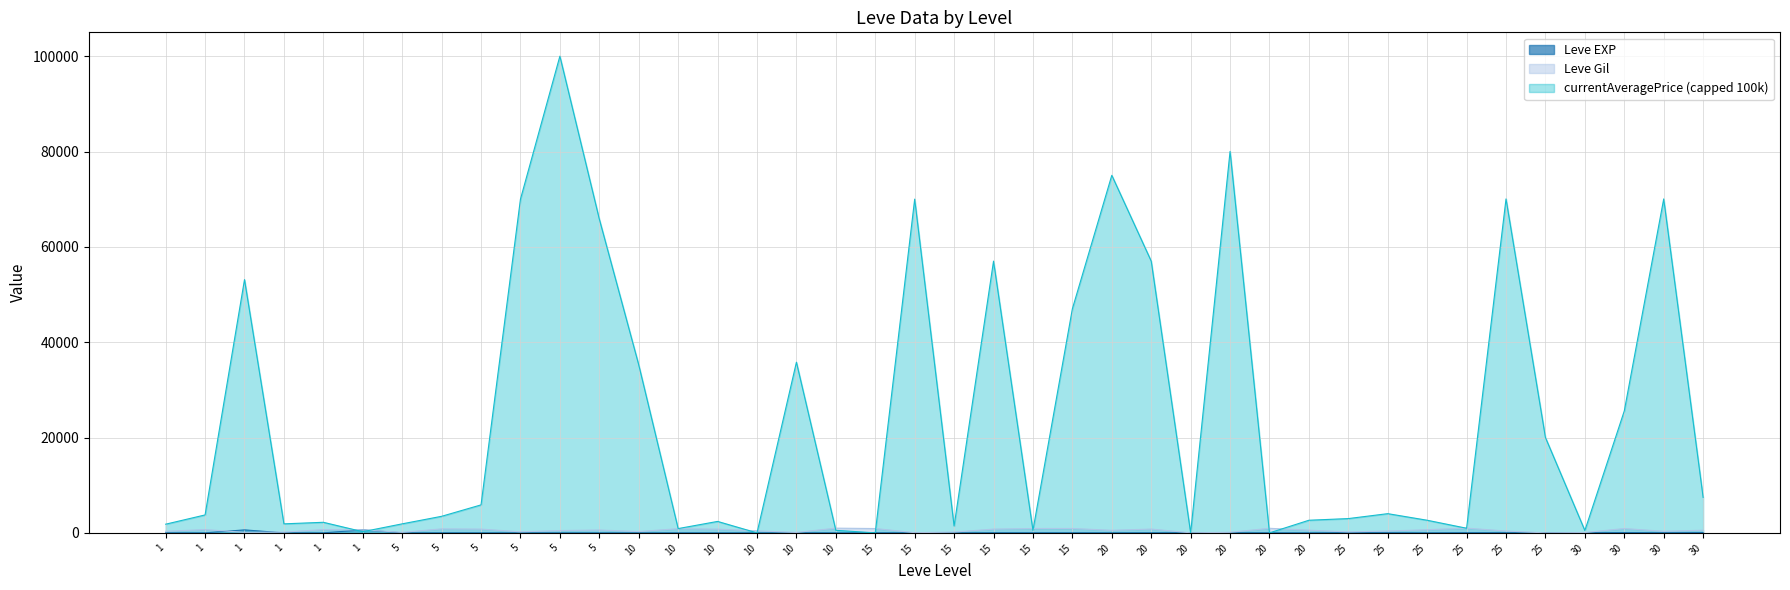

Does the chart display data point markers on the line(s)?

No